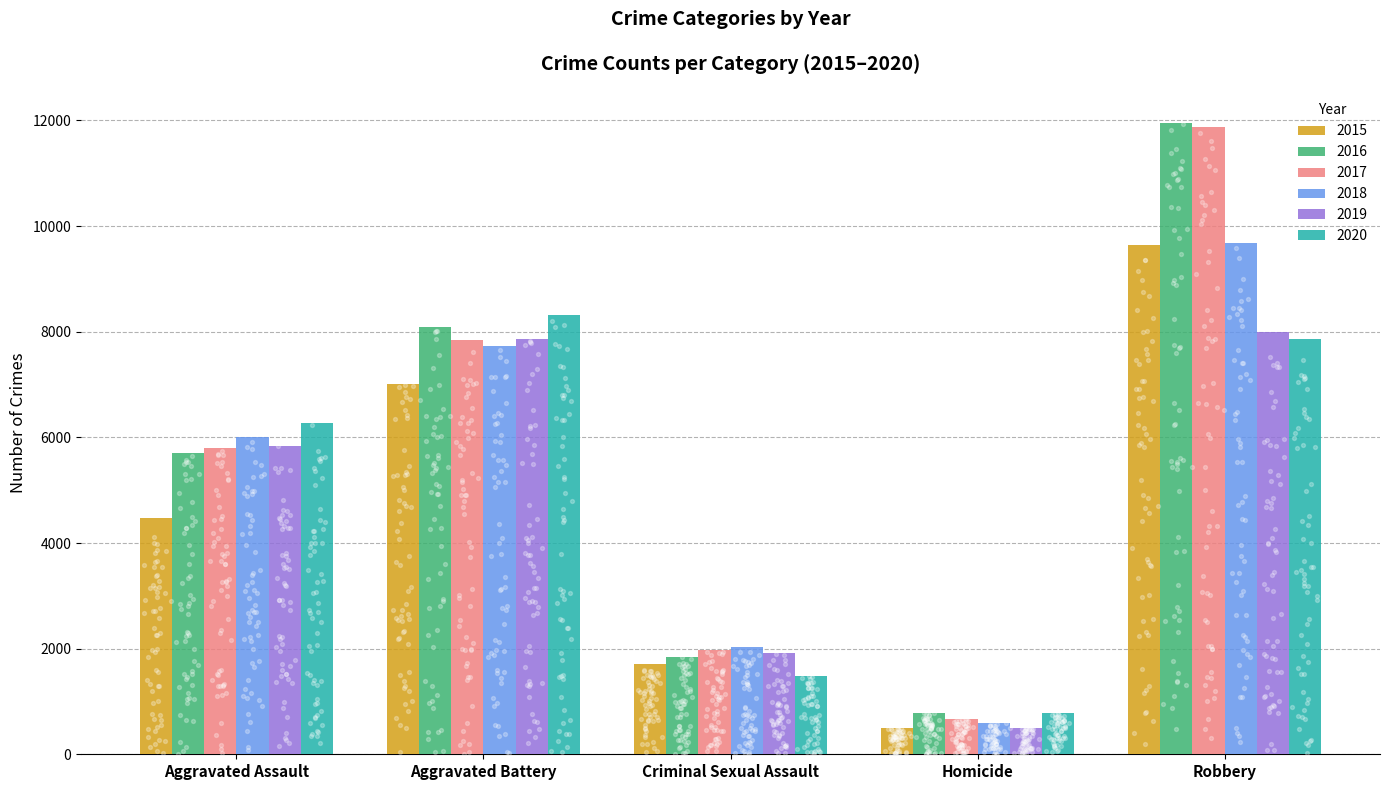

What are all the series names shown in the legend?

2015, 2016, 2017, 2018, 2019, 2020